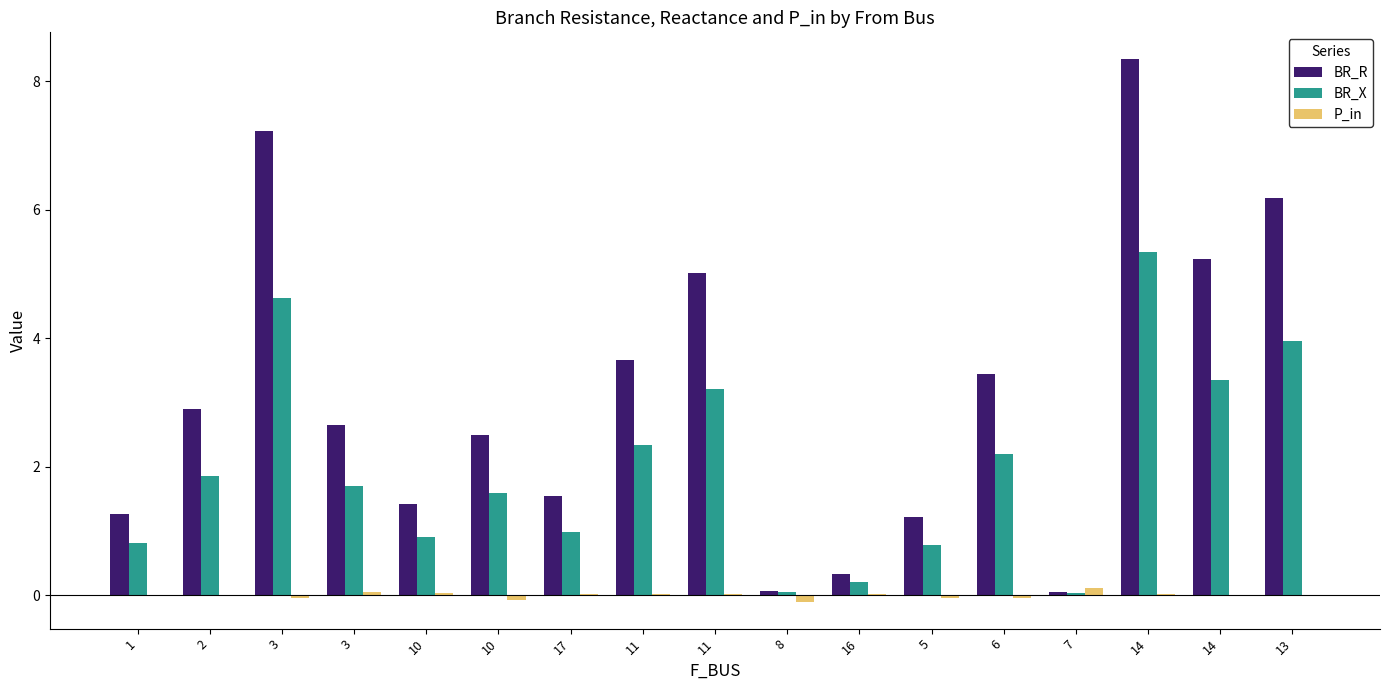

Reading left to right, list all the values displayed in this chart.

BR_R: 1=1.3	2=2.9	3=7.2	3=2.6	10=1.4	10=2.5	17=1.5	11=3.7	11=5.0	8=0.1	16=0.3	5=1.2	6=3.4	7=0.1	14=8.3	14=5.2	13=6.2
BR_X: 1=0.8	2=1.9	3=4.6	3=1.7	10=0.9	10=1.6	17=1.0	11=2.3	11=3.2	8=0.0	16=0.2	5=0.8	6=2.2	7=0.0	14=5.3	14=3.3	13=4.0
P_in: 1=-0.0	2=-0.0	3=-0.0	3=0.0	10=0.0	10=-0.1	17=0.0	11=0.0	11=0.0	8=-0.1	16=0.0	5=-0.1	6=-0.1	7=0.1	14=0.0	14=0.0	13=0.0